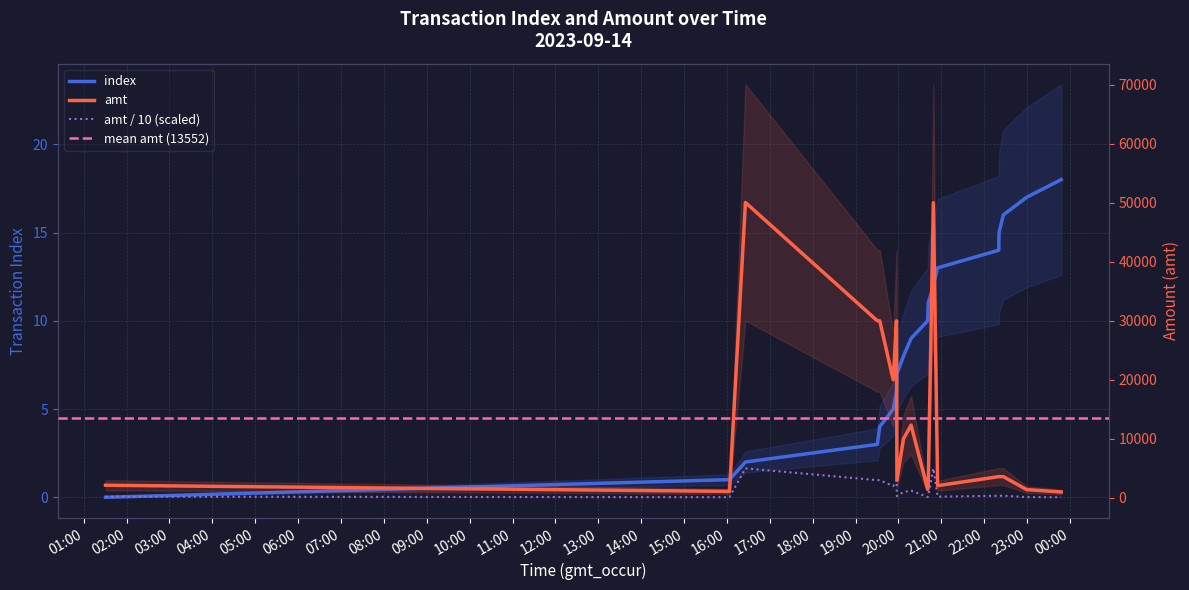

At which label does amt first exceed 3600?

2023-09-14 16:25:54